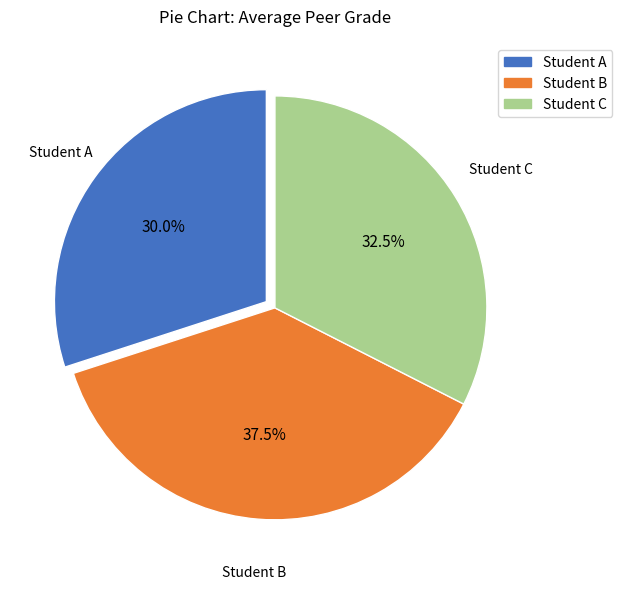

Does Student B represent more than half of the total?

No